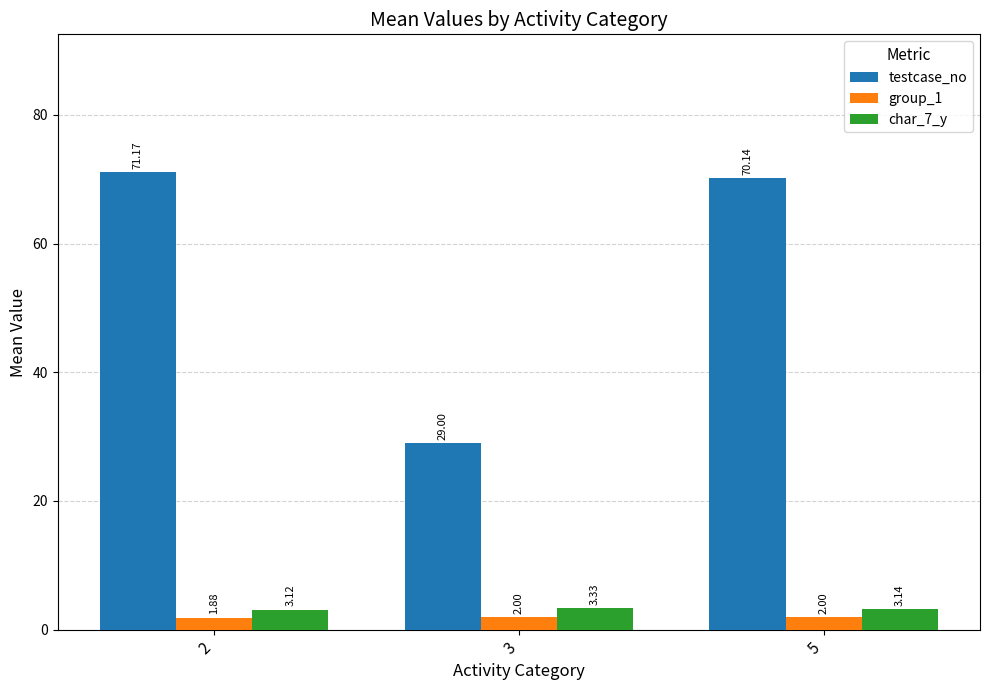

Which series has the widest spread of values?

testcase_no